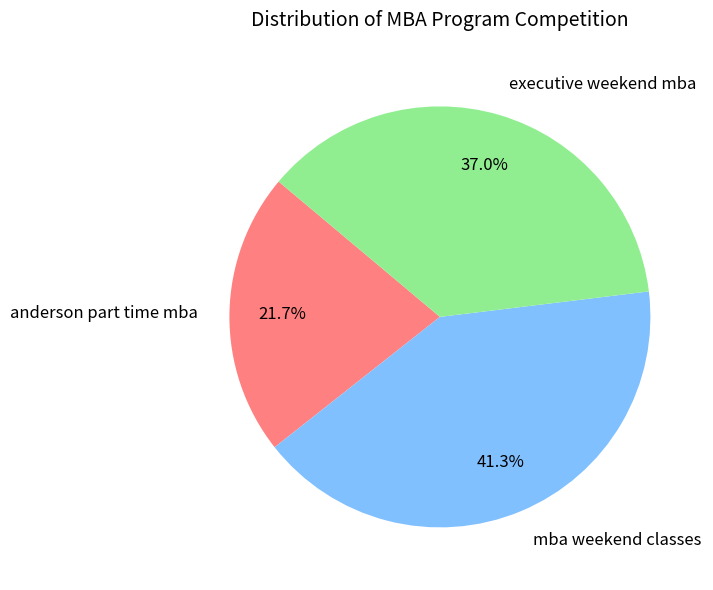

Rank the categories by value from lowest to highest.

anderson part time mba, executive weekend mba, mba weekend classes